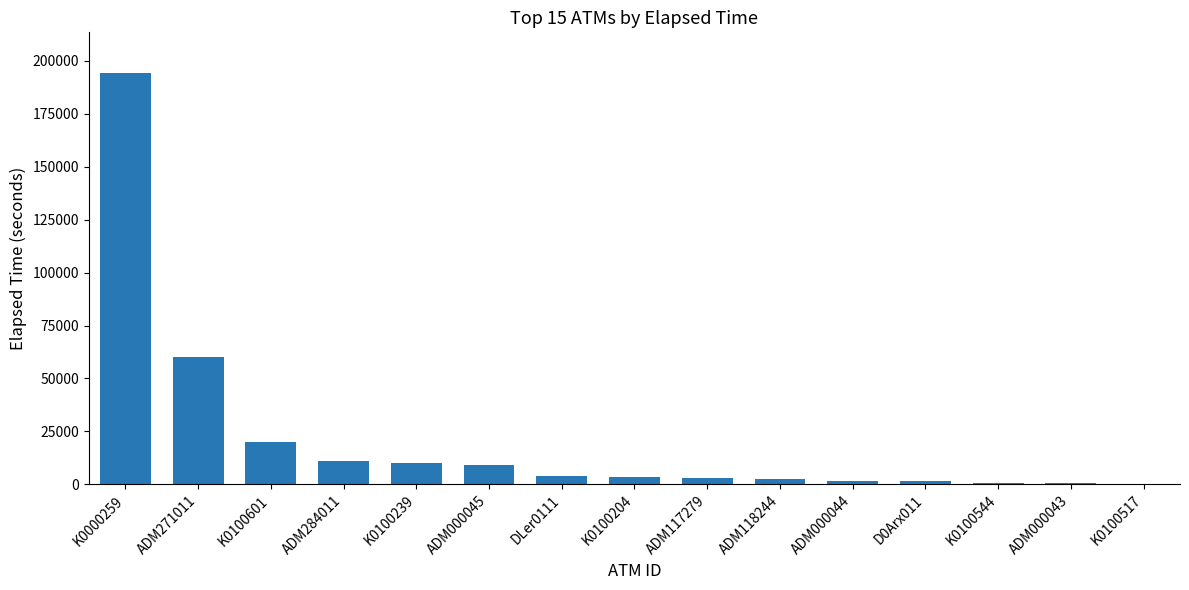

What is the approximate value at D0Arx011?

1410